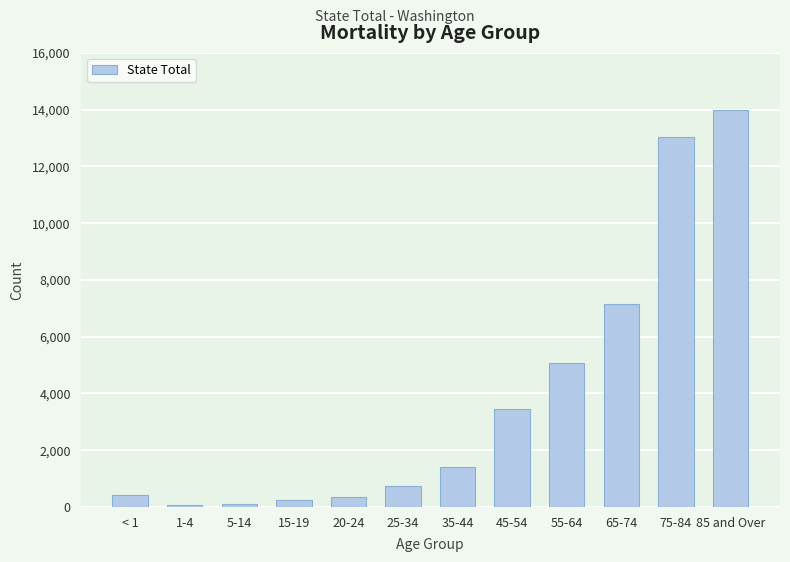

What is the difference between the values at 25-34 and 45-54?

2716